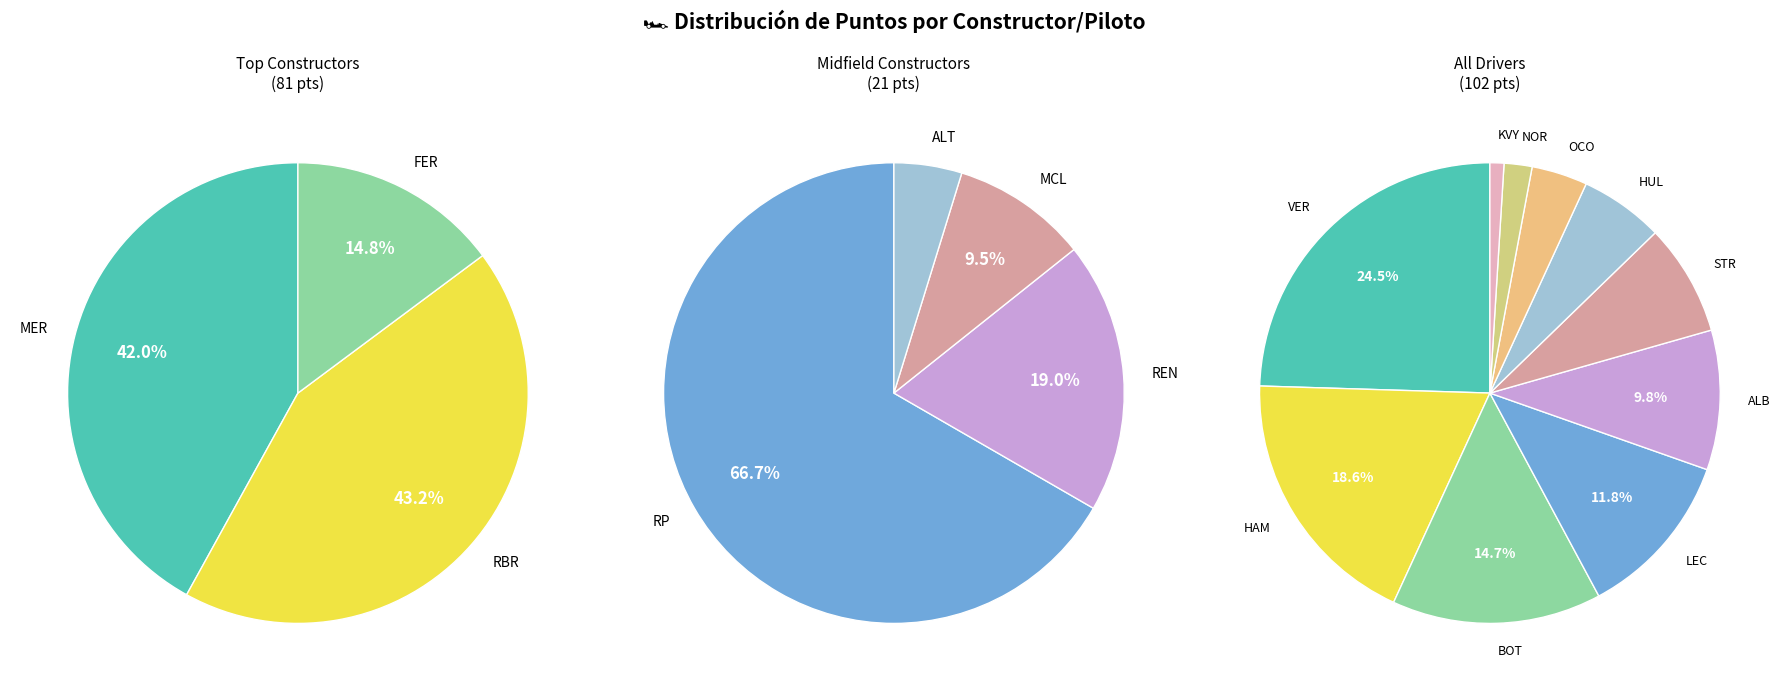

The STR slice represents 8% of the pie. True or false?

True